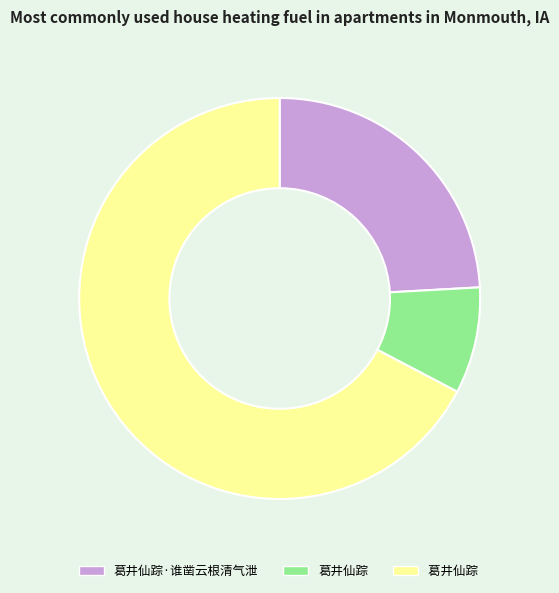

Does any single category account for the majority?

Yes